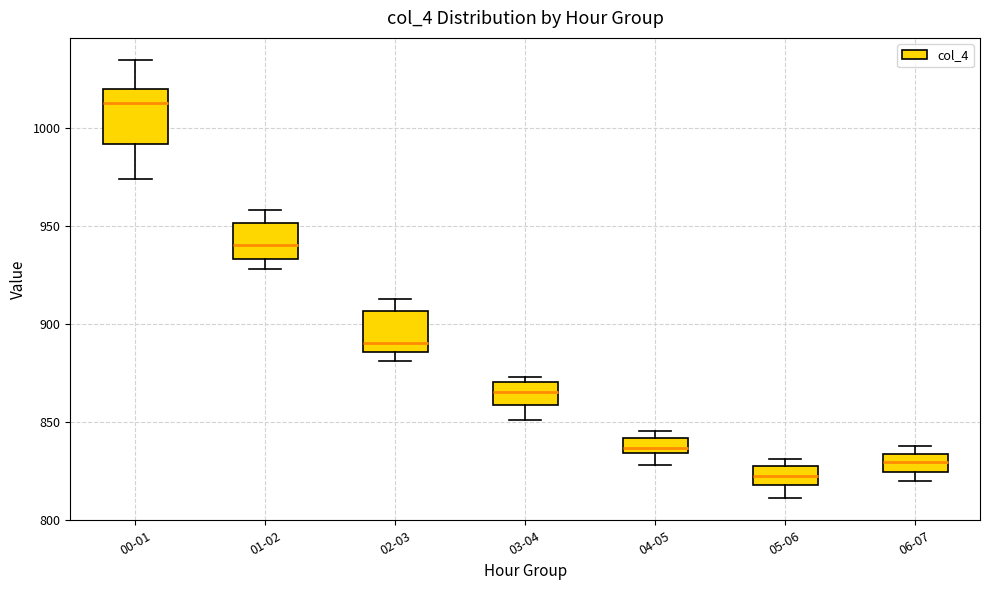

Reading left to right, transcribe this box plot: for each box, give where its median line is, the range the box spans, and where its two whiskers end, as read against the y-axis. The values are not printed on the chart, so give them approximately, as read against the axis.

00-01: median 1015, box 990 to 1020, whiskers 975 to 1035
01-02: median 940, box 935 to 950, whiskers 930 to 960
02-03: median 890, box 885 to 905, whiskers 880 to 915
03-04: median 865, box 860 to 870, whiskers 850 to 875
04-05: median 835 (just above the box's lower edge), box 835 to 840, whiskers 830 to 845
05-06: median 820 (inside the box), box 820 to 830, whiskers 810 to 830 (just above the box's upper edge)
06-07: median 830, box 825 to 835, whiskers 820 to 840